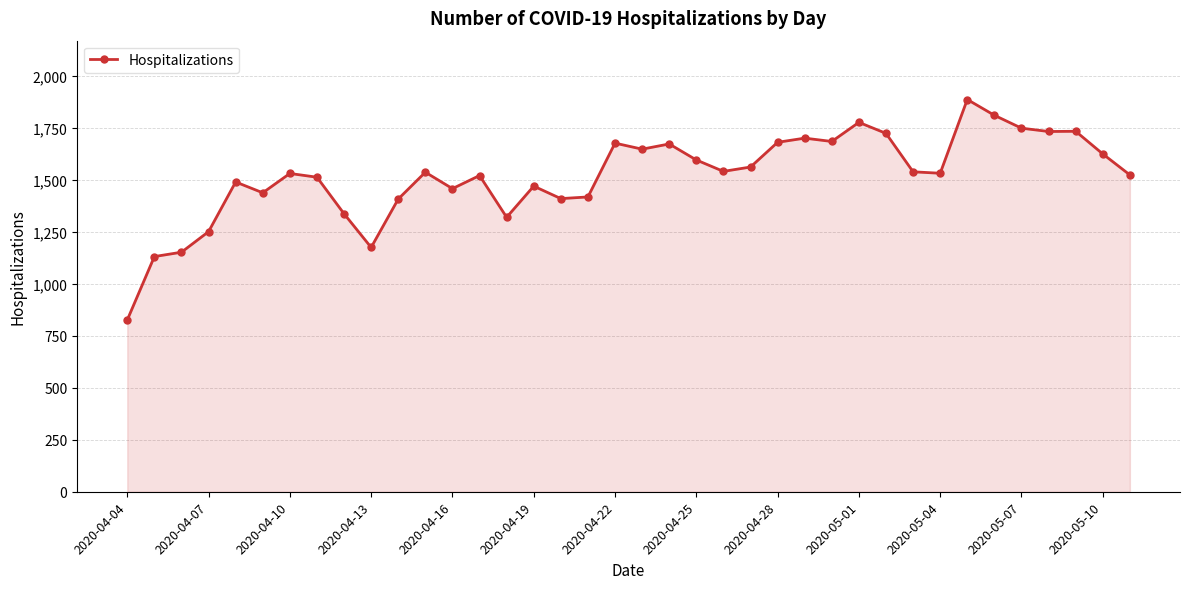

What is the value of the 3rd point from the left?

1153